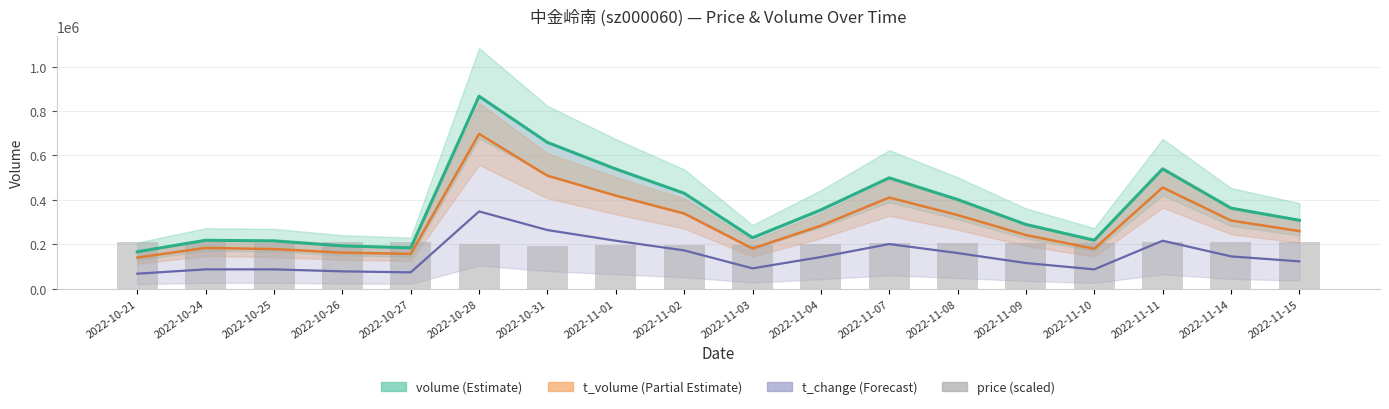

What is the lowest value of the price series?

193000.0